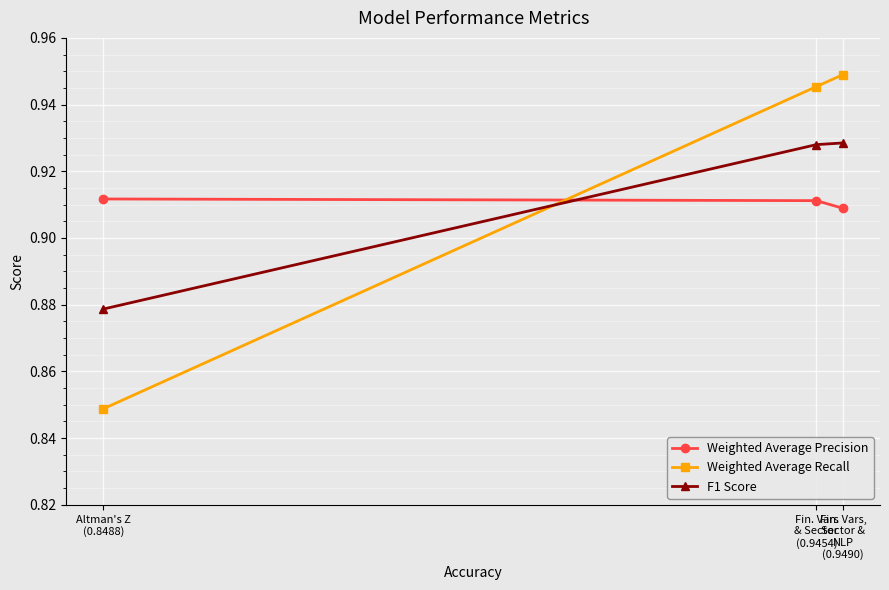

List the series in order of their peak value, lowest first.

Weighted Average Precision, F1 Score, Weighted Average Recall